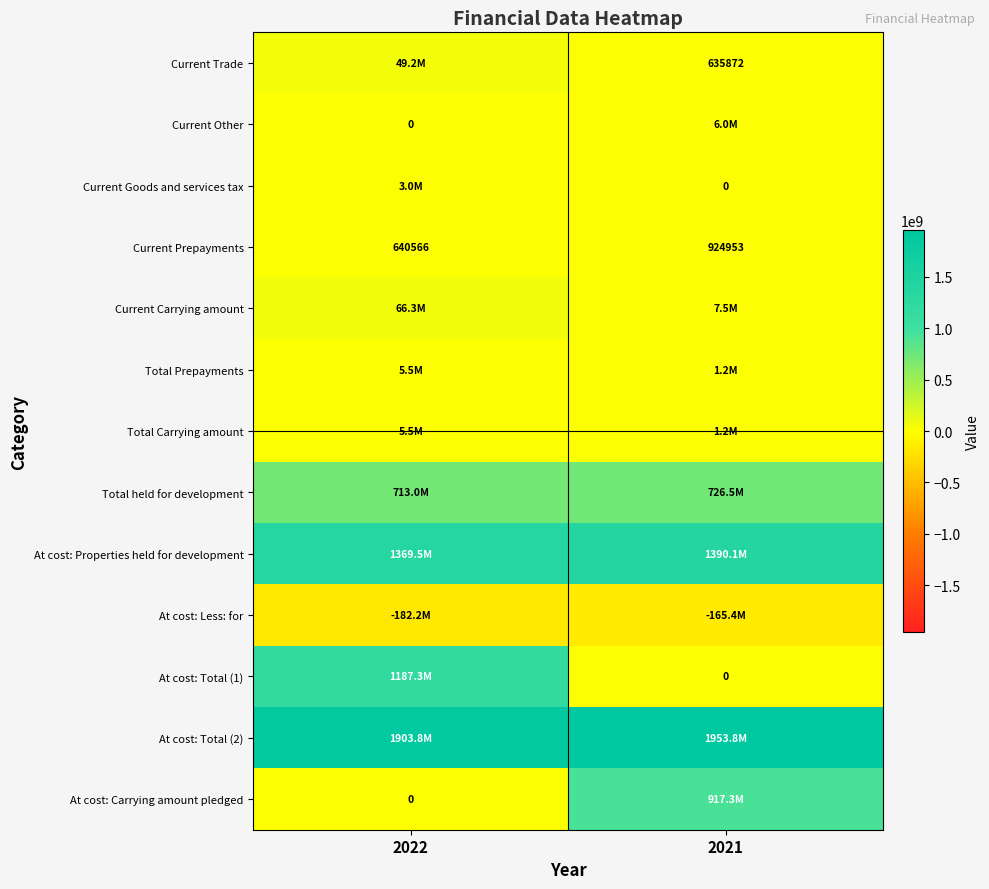

At which category is the sum across all series the highest?

2022